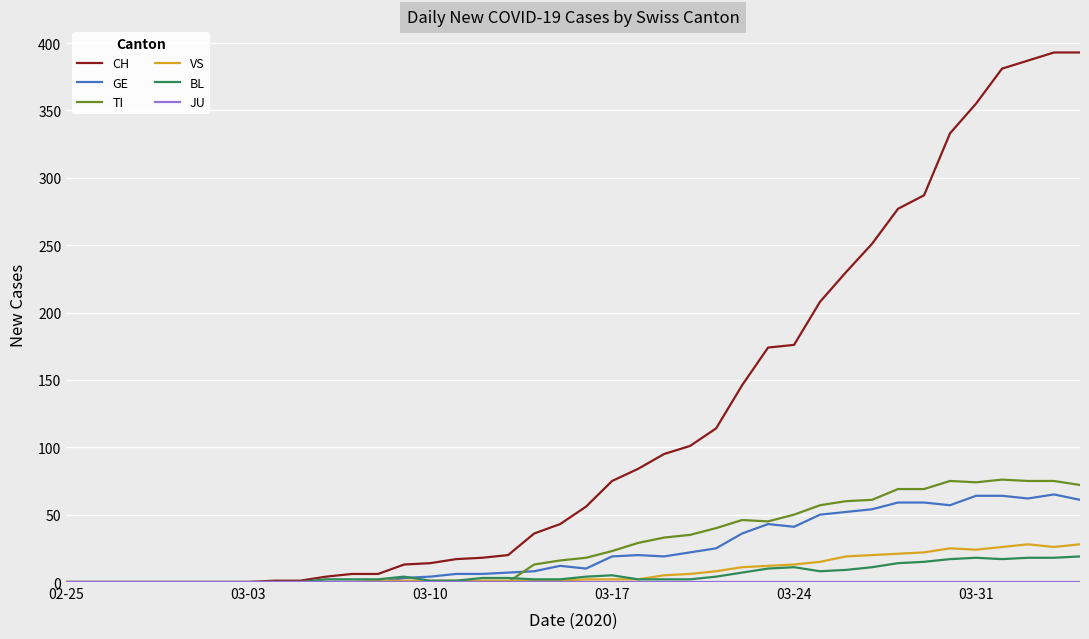

What is the maximum value for GE?

65